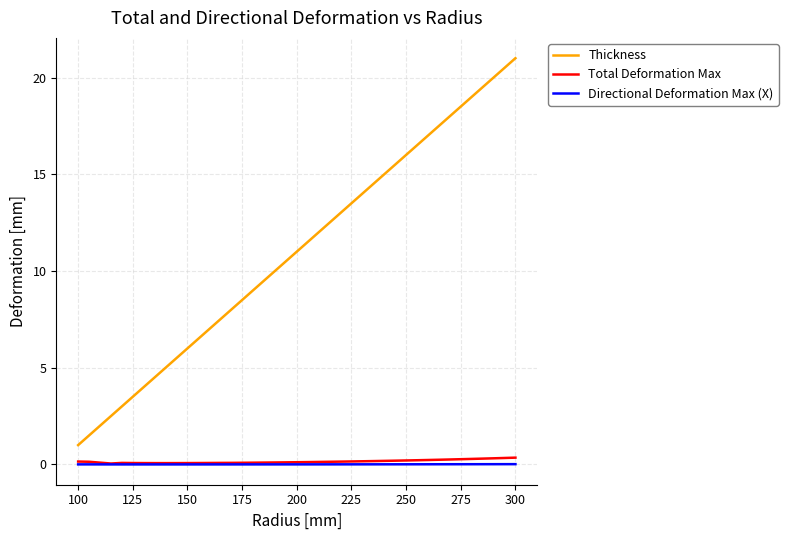

Which series has the largest range (max minus min)?

Thickness